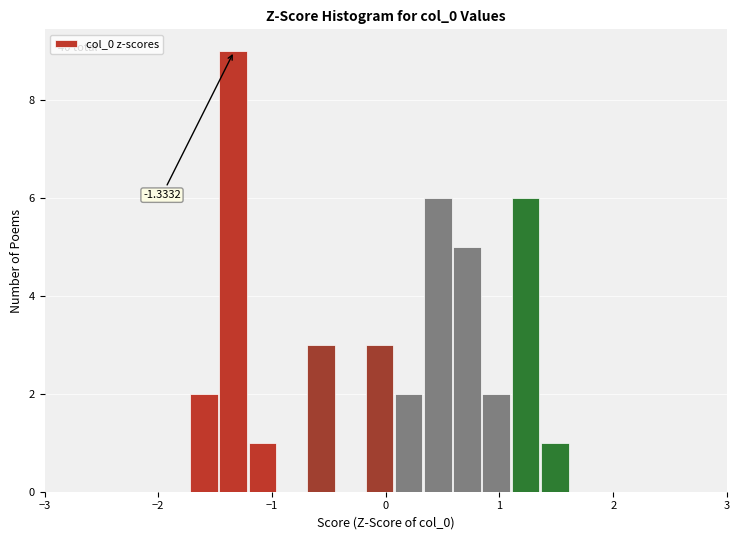

Read against the x-axis, roughly where is the centre of the tallest bar?

-1.3